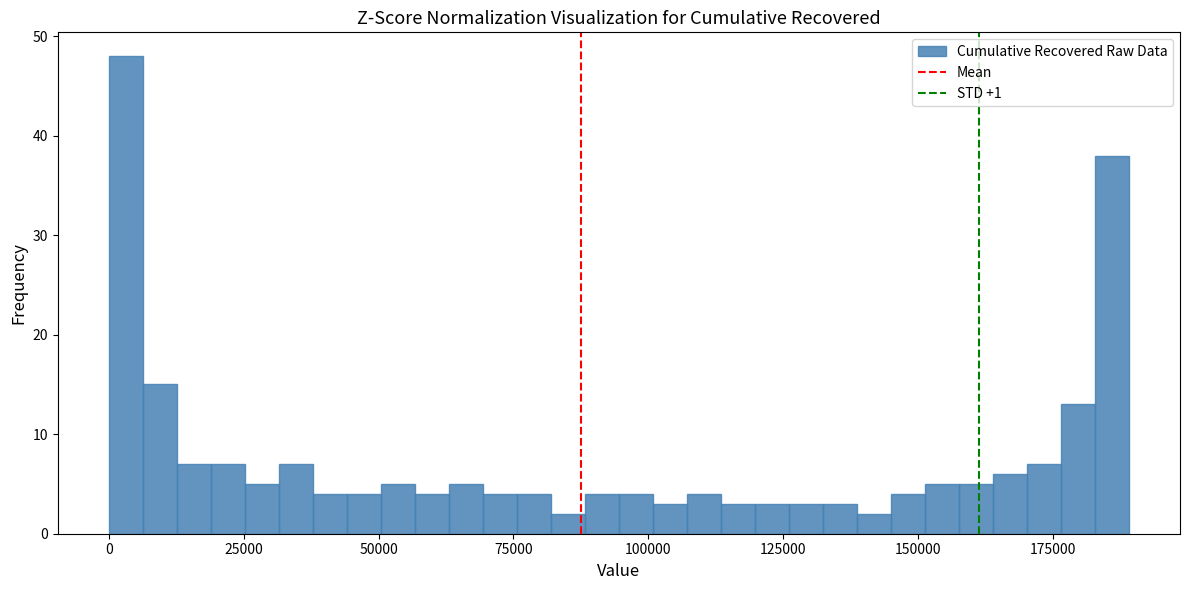

Around what value on the x-axis is the tallest bar? Give the approximate position of its centre, as read against the axis.

5000